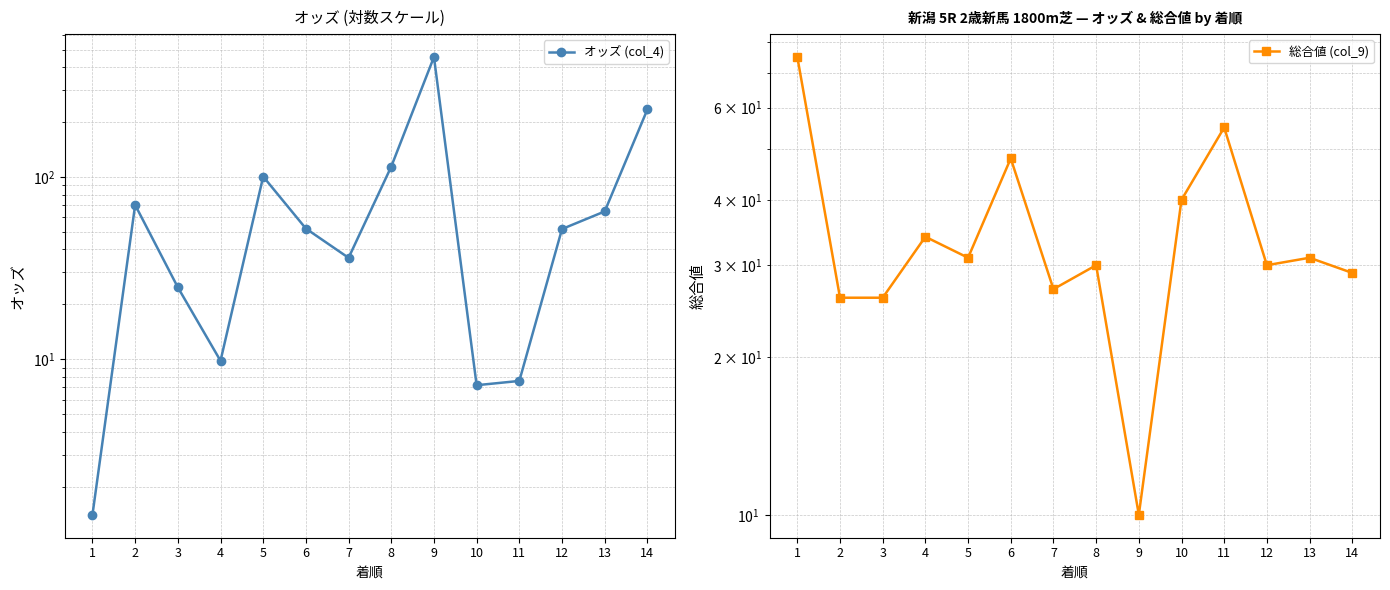

Between 2 and 6, which series saw the biggest shift?

総合値 (col_9)